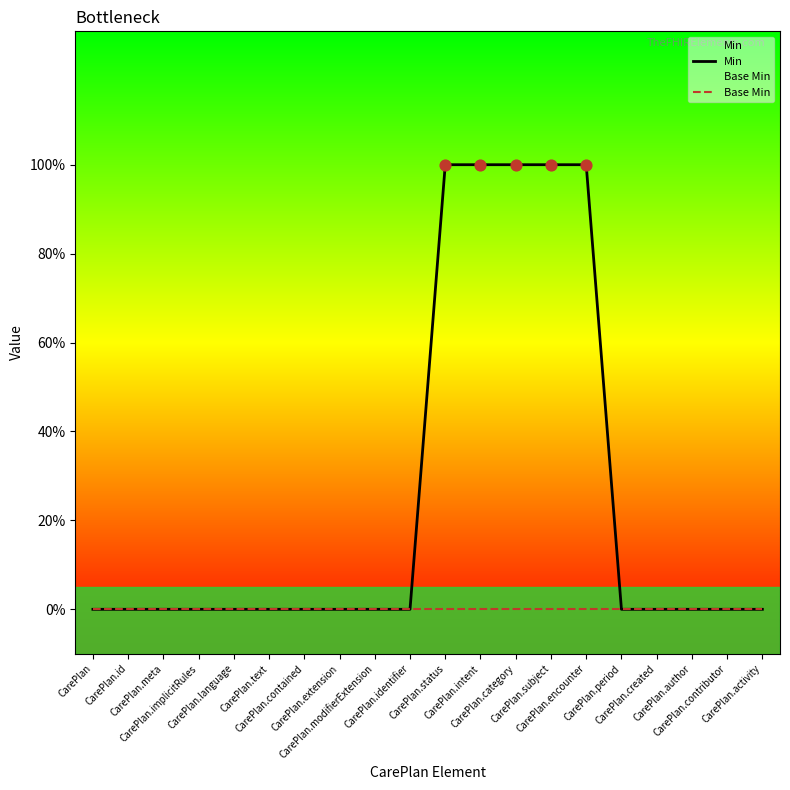

At which category is the sum across all series the highest?

CarePlan.status